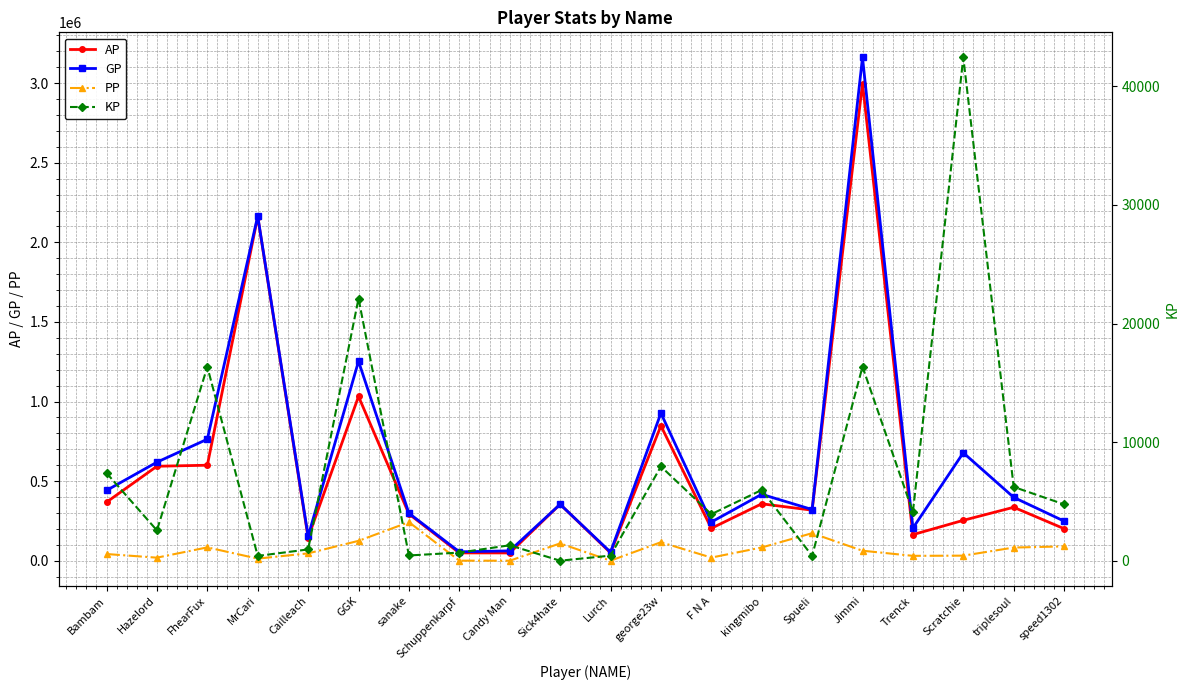

Which category has the lowest value in the PP series?

Candy Man